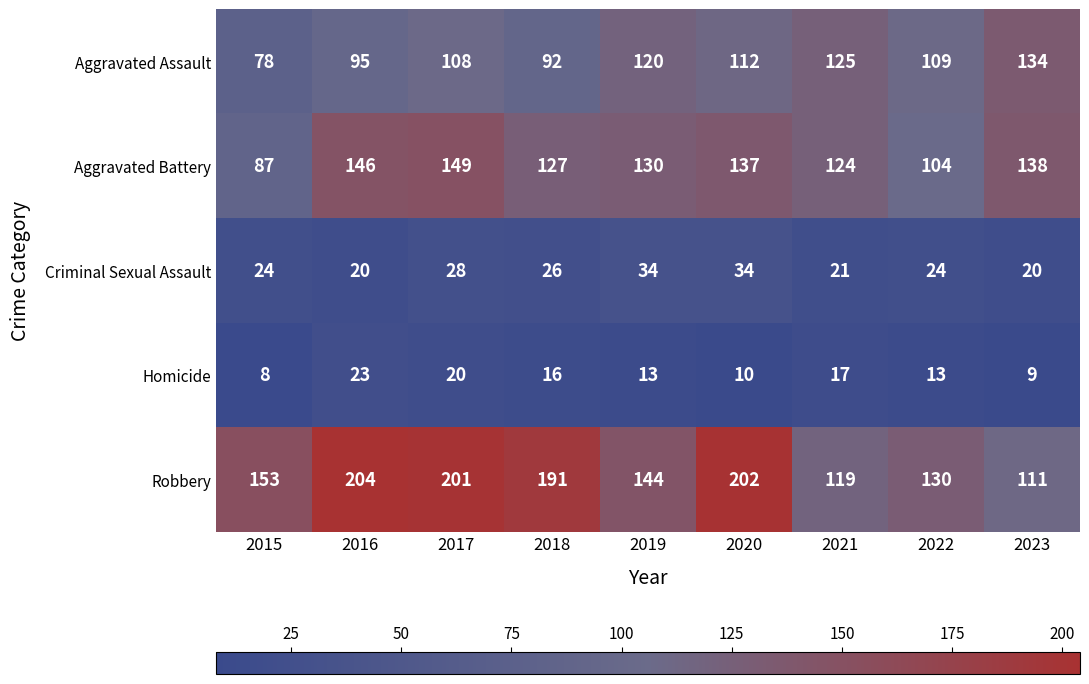

What is the difference between the second highest and second lowest values in the Homicide series?

11